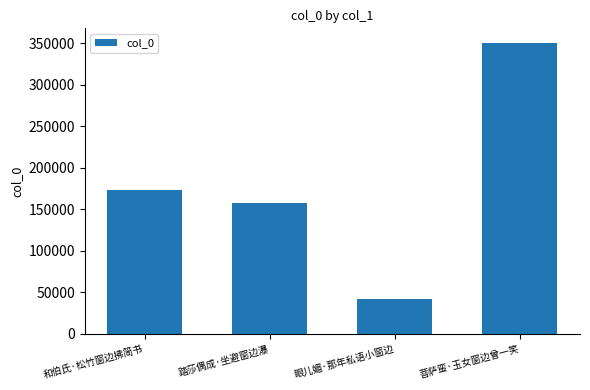

What is the sum of the values at 眼儿媚·那年私语小窗边 and 菩萨蛮·玉女窗边曾一笑?

392769